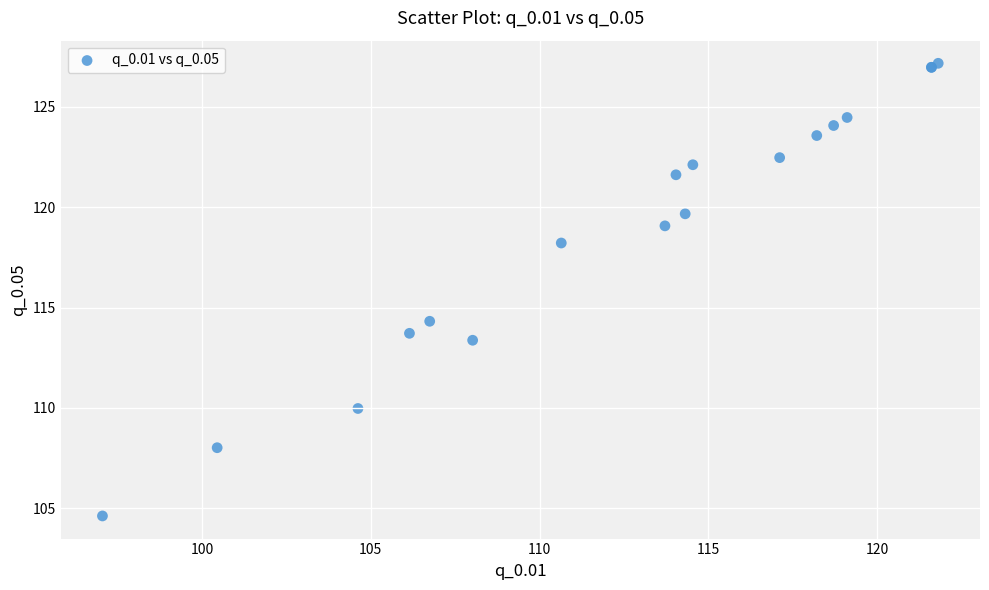

What Y value in the scatter plot is closest to 115?

114.3